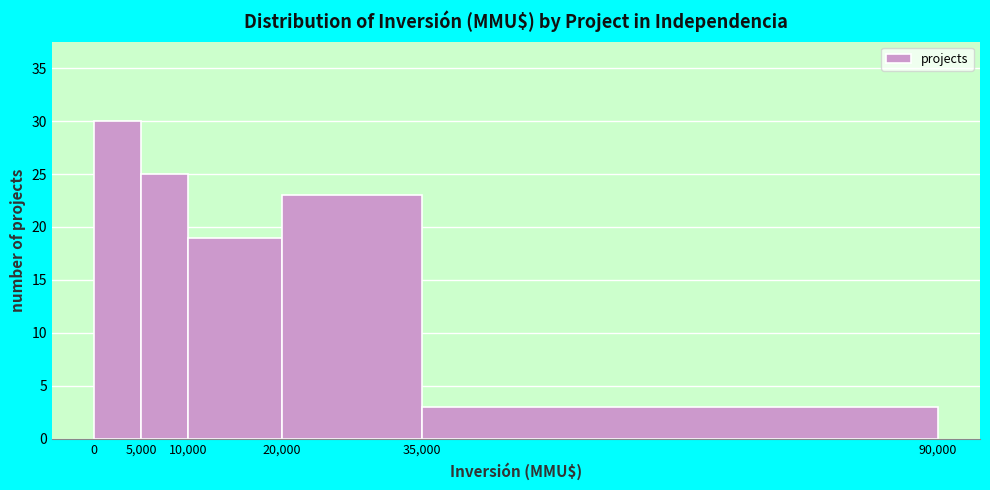

How tall is the bar that spans 10,000 to 20,000 on the x-axis? The values are not printed on the chart, so give them approximately, as read against the axis.

19